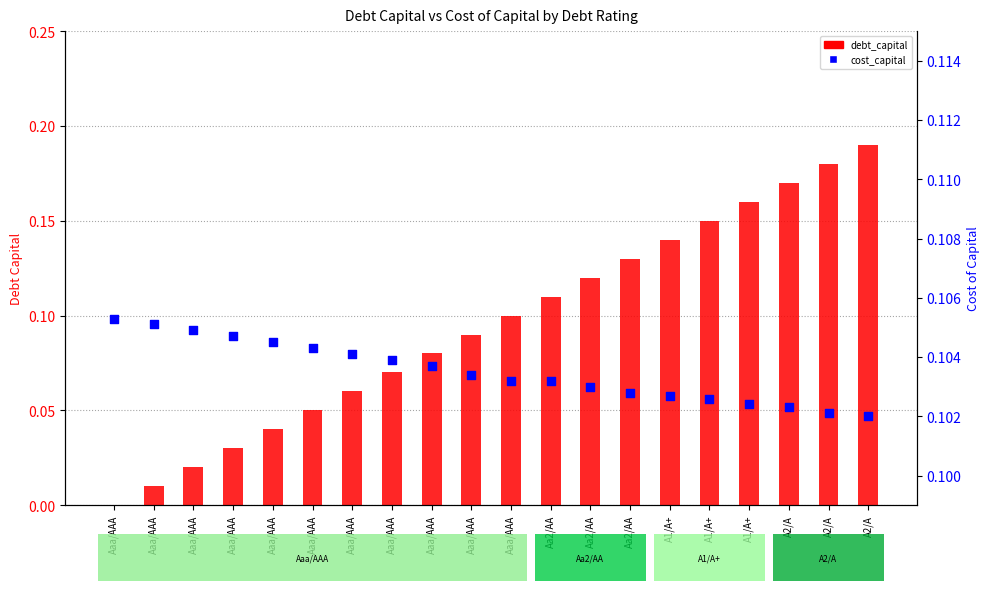

Which series has the largest Y range (max minus min)?

debt_capital